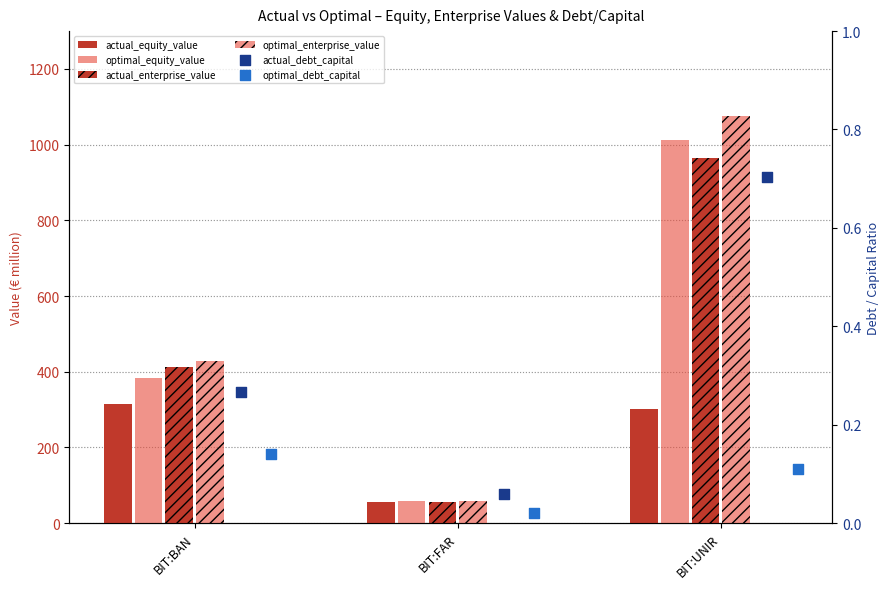

Which series has the largest Y range (max minus min)?

optimal_enterprise_value